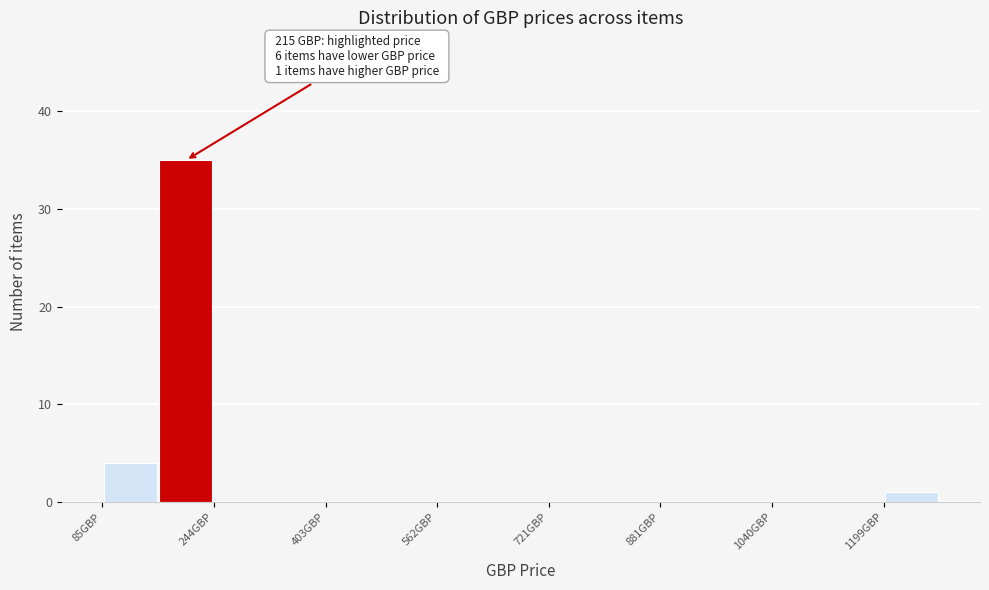

Around what value on the x-axis is the tallest bar? Give the approximate position of its centre, as read against the axis.

200